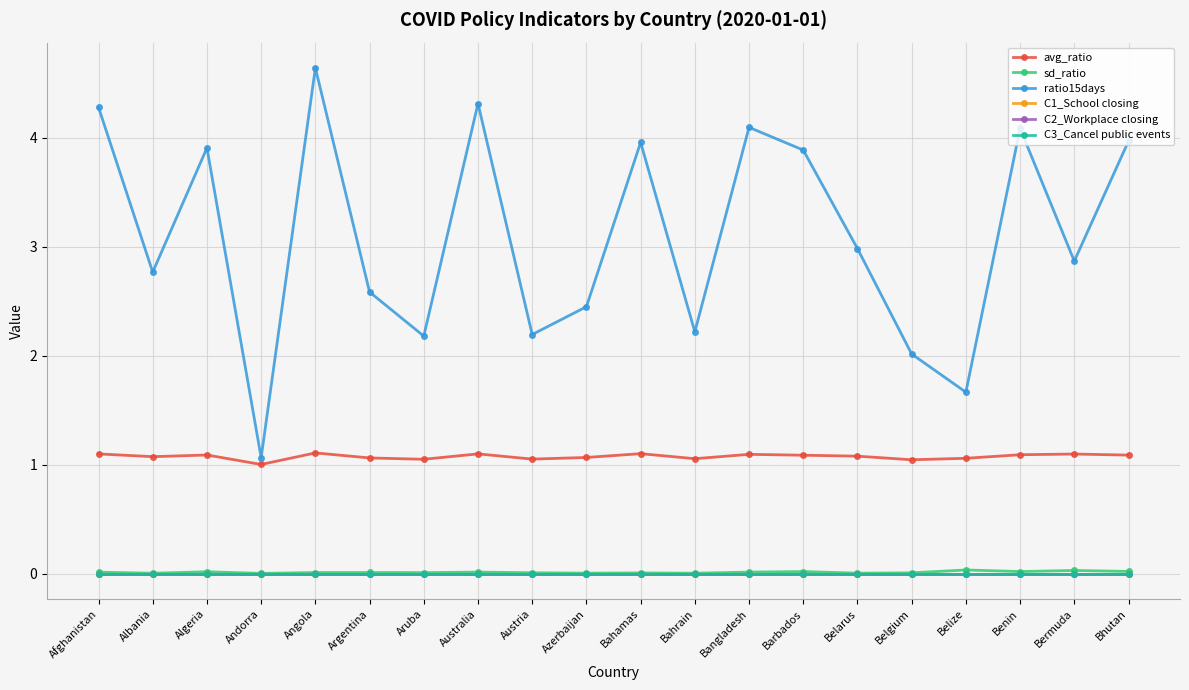

True or false: ratio15days has a value of 4.0 at Bhutan.

True